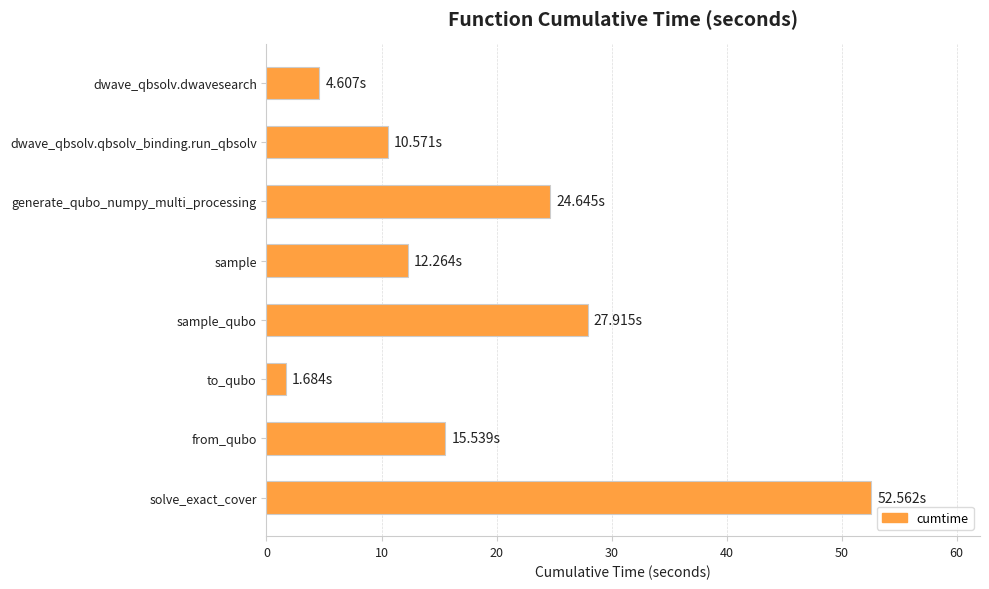

List the labels in order of value, smallest first.

to_qubo, dwave_qbsolv.dwavesearch, dwave_qbsolv.qbsolv_binding.run_qbsolv, sample, from_qubo, generate_qubo_numpy_multi_processing, sample_qubo, solve_exact_cover